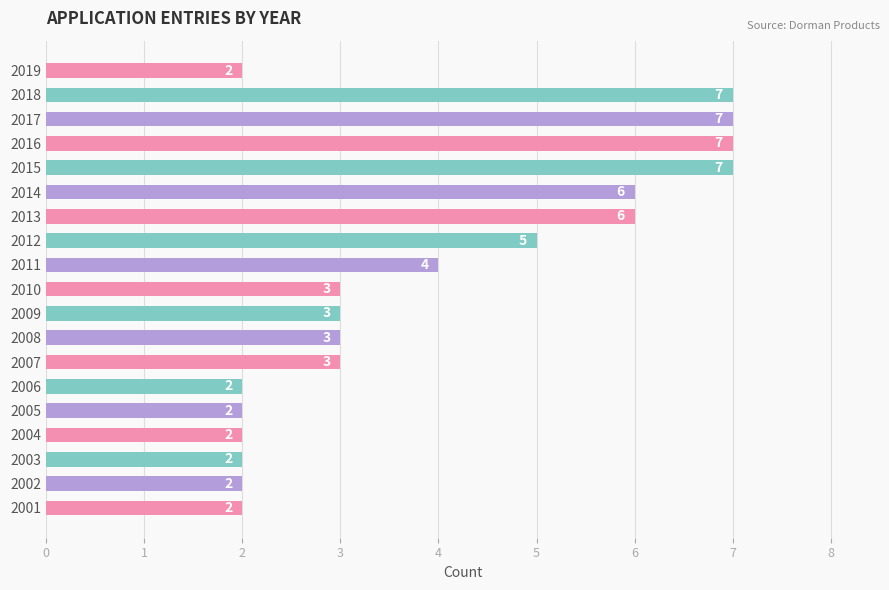

At which label is the value closest to 4?

2011